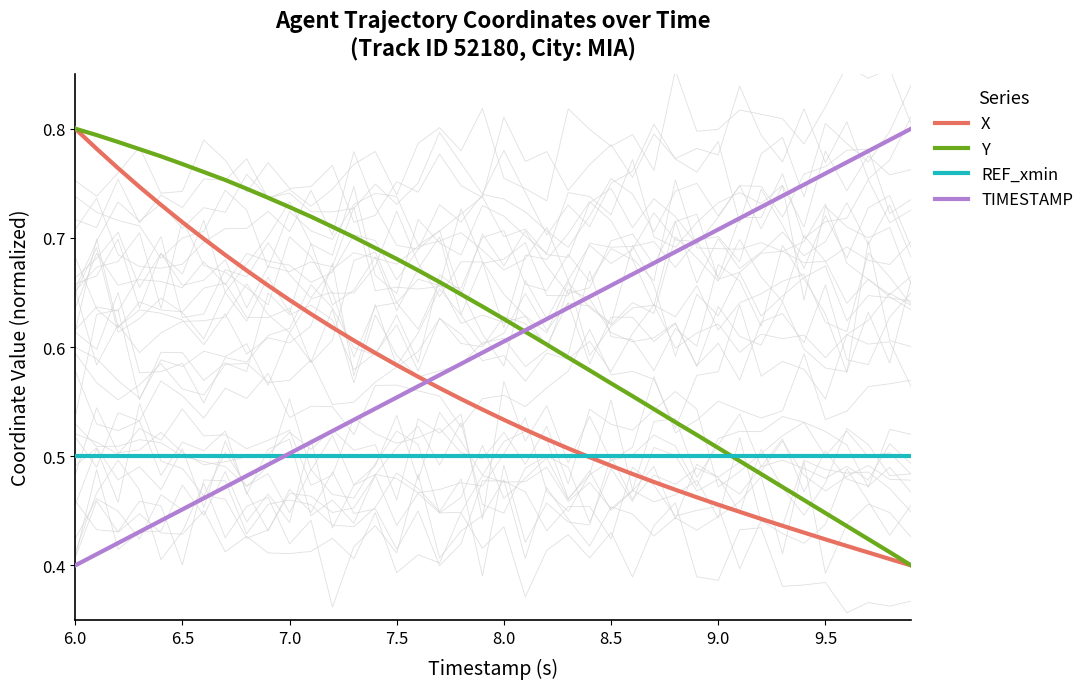

How many intersections are there between X and TIMESTAMP?

1